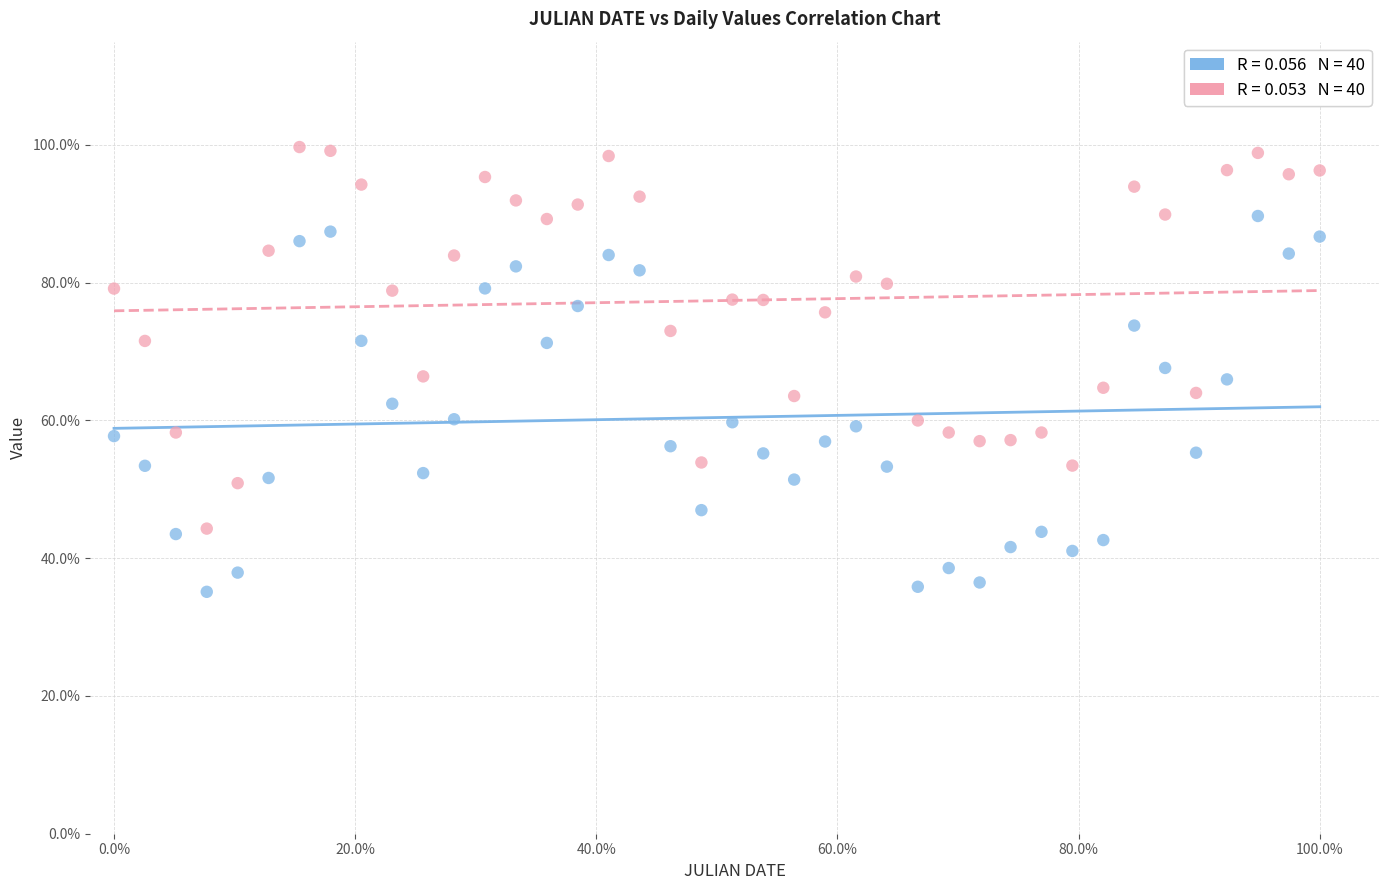

Across all data points, what is the range of X values (max minus min)?

100.0